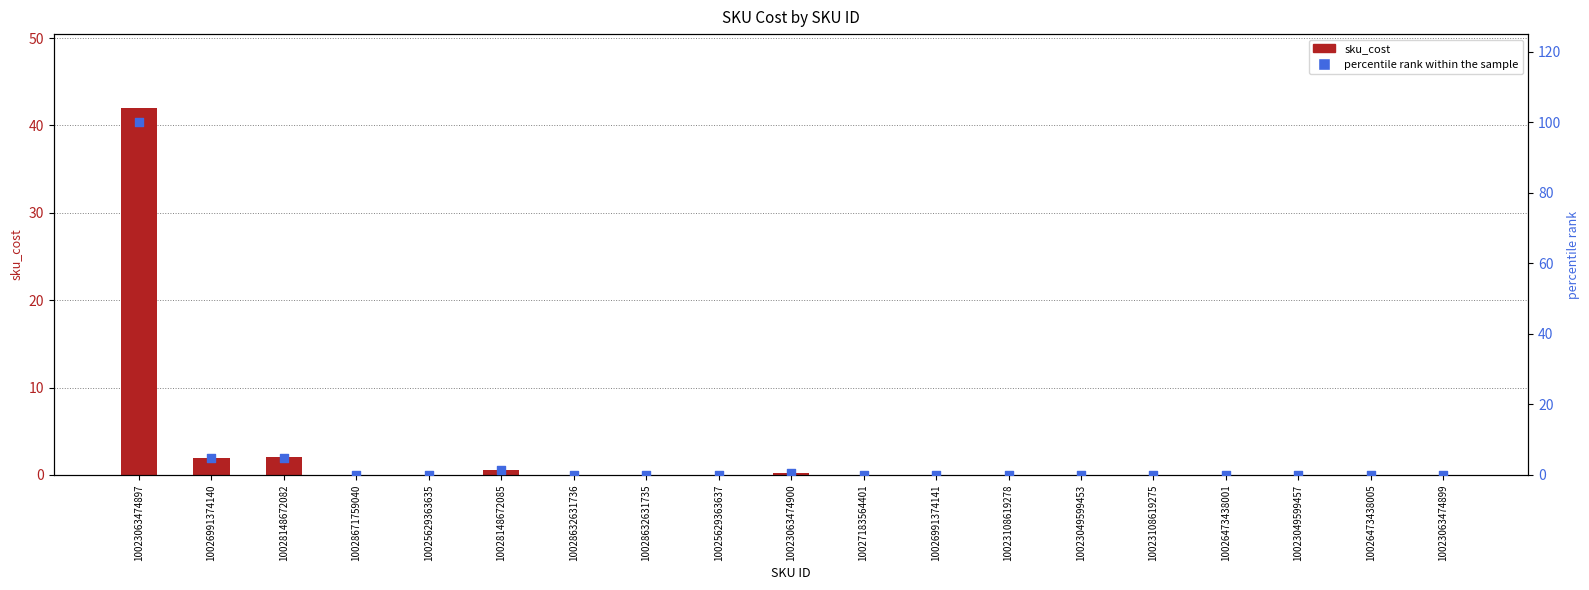

Which series has the widest spread of Y values?

percentile rank within the sample